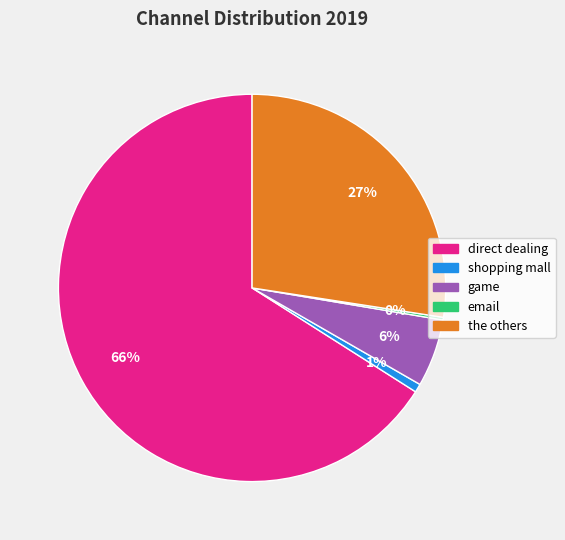

To the nearest percent, what is the average slice percentage?

20%